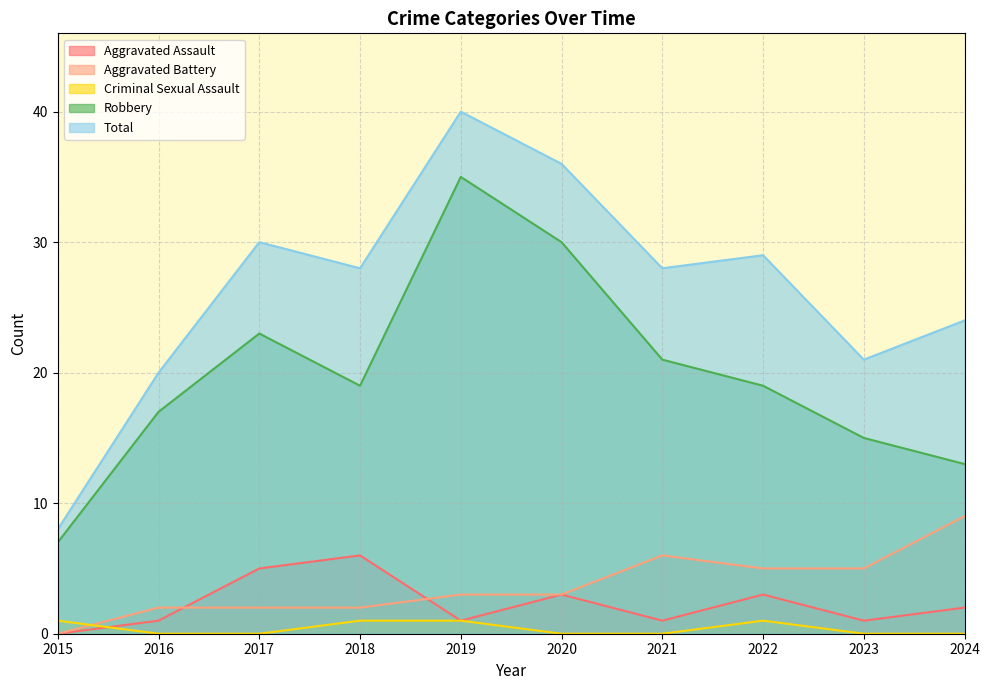

At which category does Aggravated Assault reach its first local peak?

2018